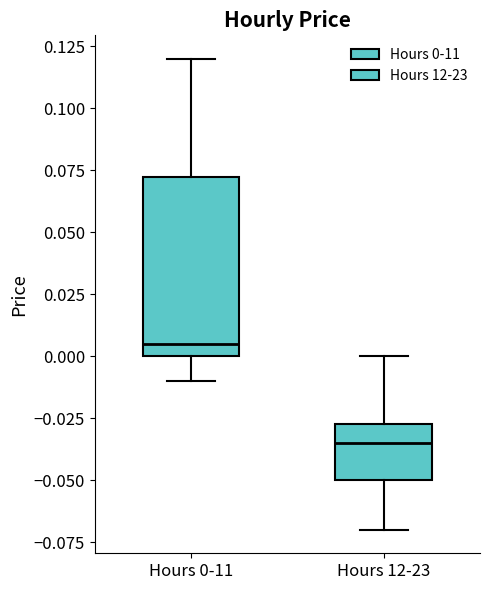

Which box is the tallest, from its lower edge to its upper edge?

Hours 0-11